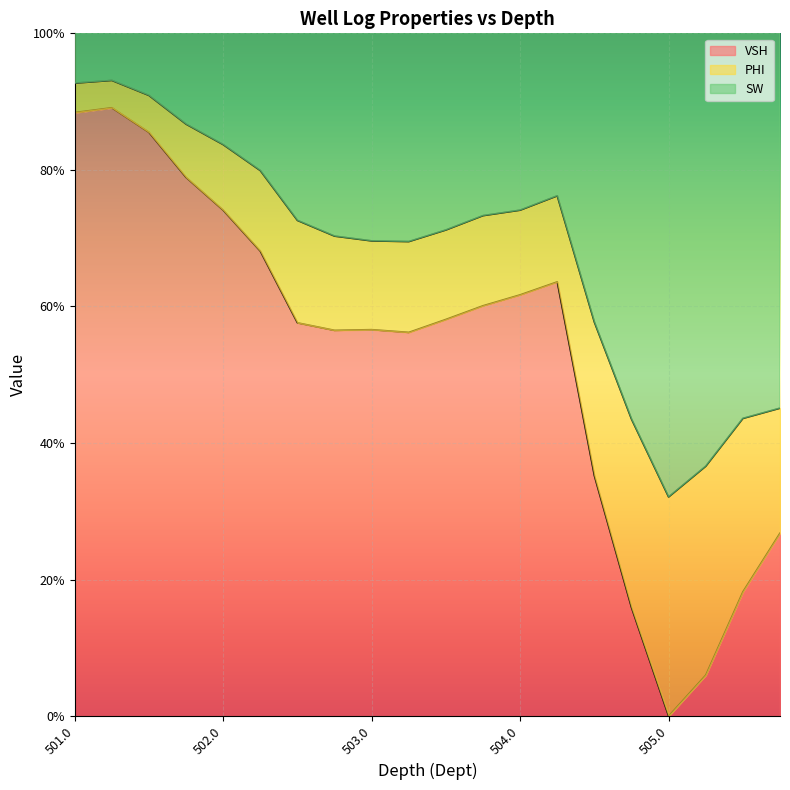

The PHI series shows 0.1 at 505.75. True or false?

False